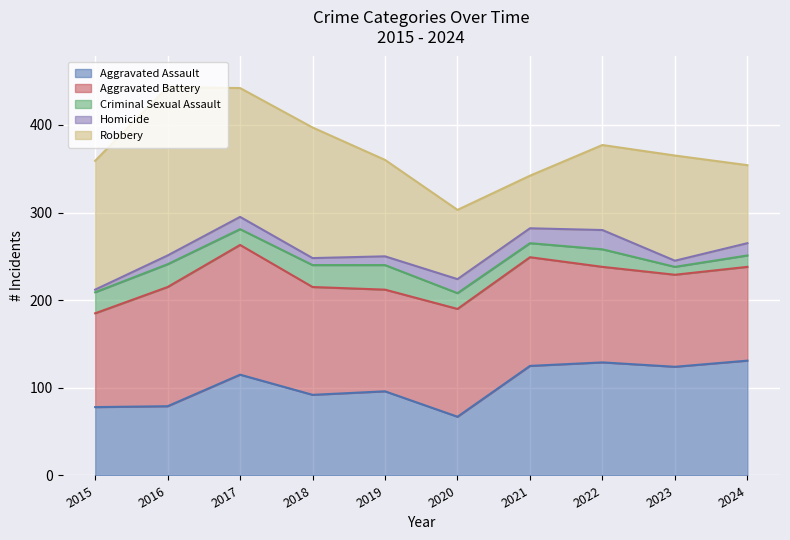

Reading right to left, list all the values displayed in this chart.

Aggravated Assault: 2024=131	2023=124	2022=129	2021=125	2020=67	2019=96	2018=92	2017=115	2016=79	2015=78
Aggravated Battery: 2024=107	2023=105	2022=109	2021=124	2020=123	2019=116	2018=123	2017=148	2016=136	2015=107
Criminal Sexual Assault: 2024=13	2023=9	2022=20	2021=16	2020=18	2019=28	2018=25	2017=18	2016=26	2015=24
Homicide: 2024=14	2023=7	2022=22	2021=17	2020=16	2019=10	2018=8	2017=14	2016=10	2015=3
Robbery: 2024=89	2023=120	2022=97	2021=60	2020=79	2019=110	2018=149	2017=147	2016=192	2015=147